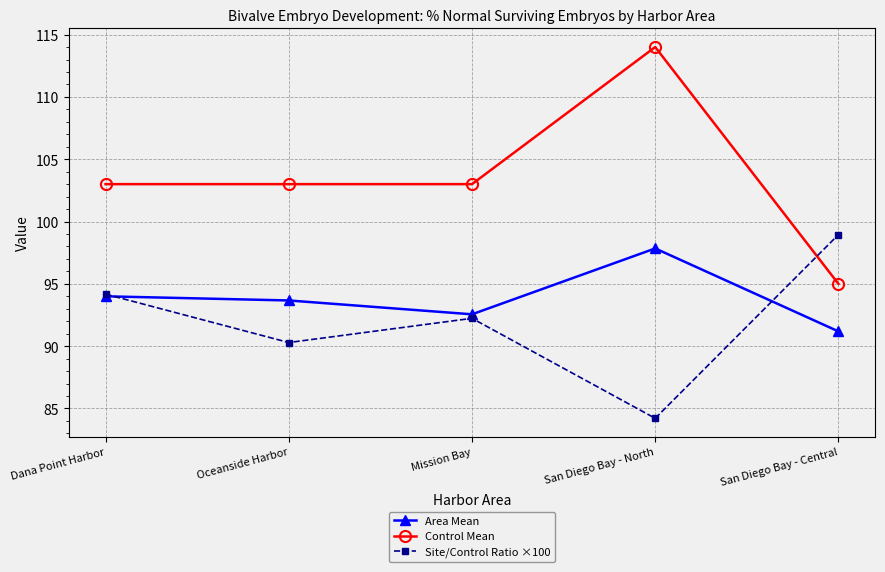

What is the sum of the Site/Control Ratio ×100 values at San Diego Bay - North and San Diego Bay - Central?

183.2